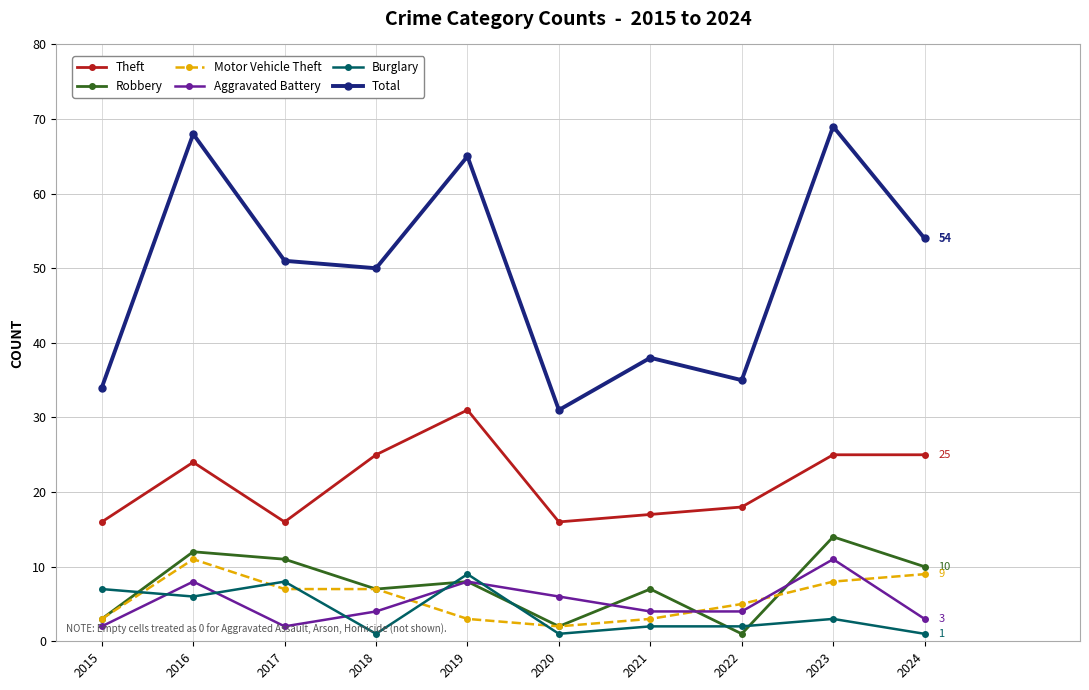

Read the Robbery value at 2023.

14